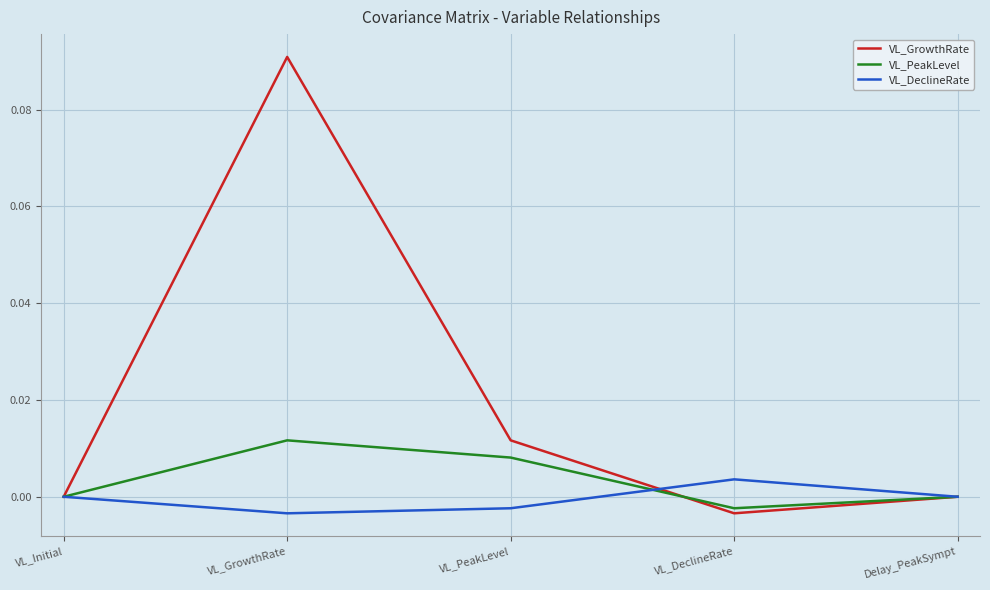

At which label does VL_GrowthRate reach its peak?

VL_GrowthRate